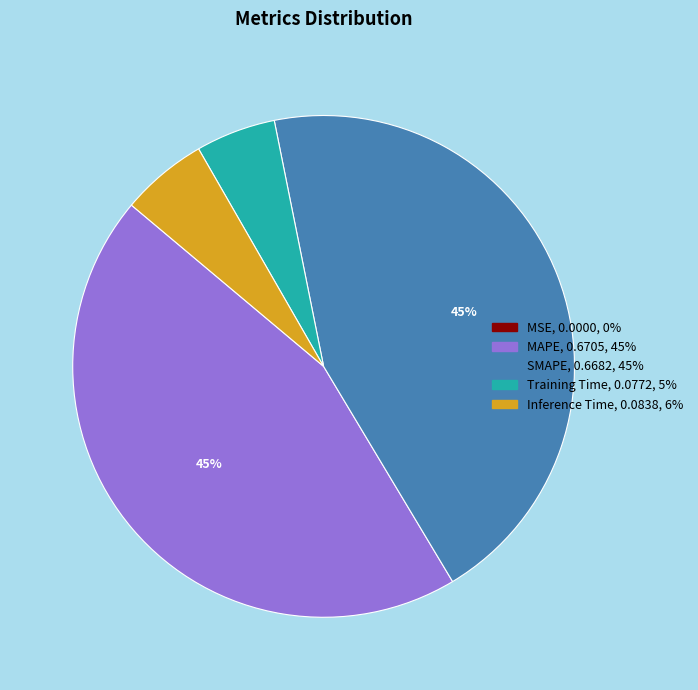

To the nearest percent, what percentage of the pie is Training Time?

5%